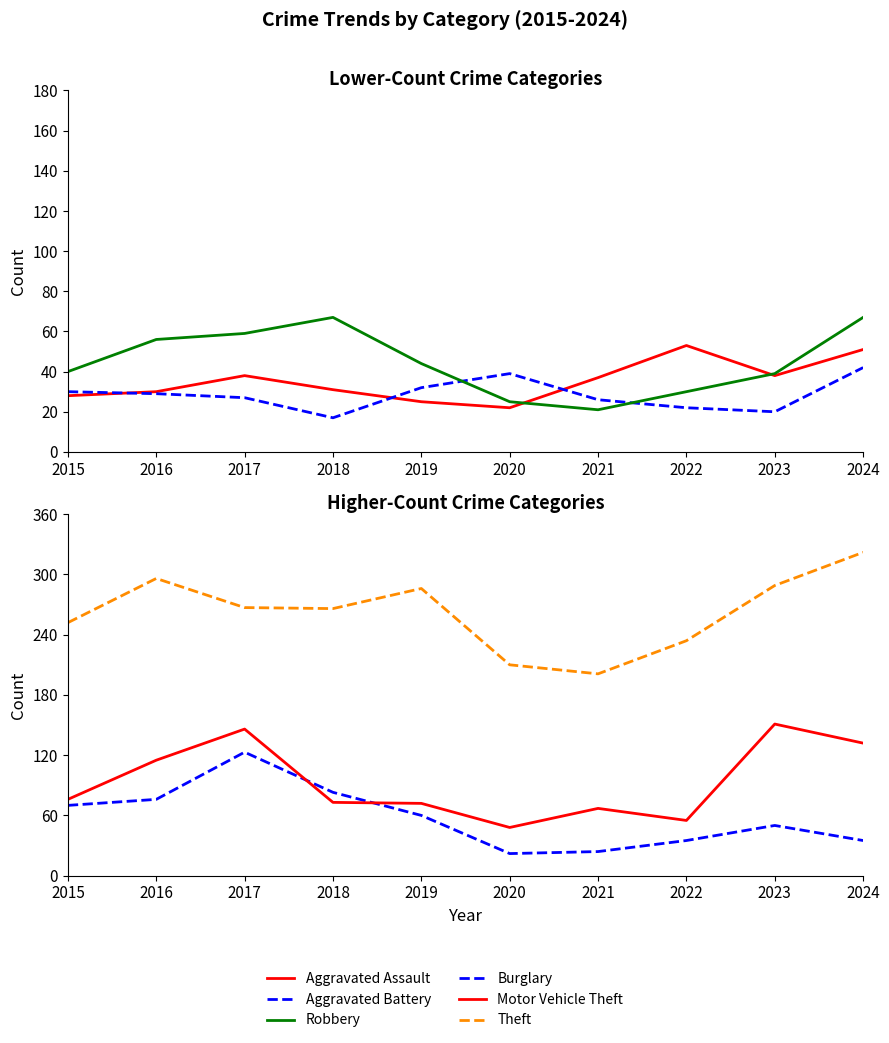

The value of Aggravated Assault at 2015 is 40. True or false?

False